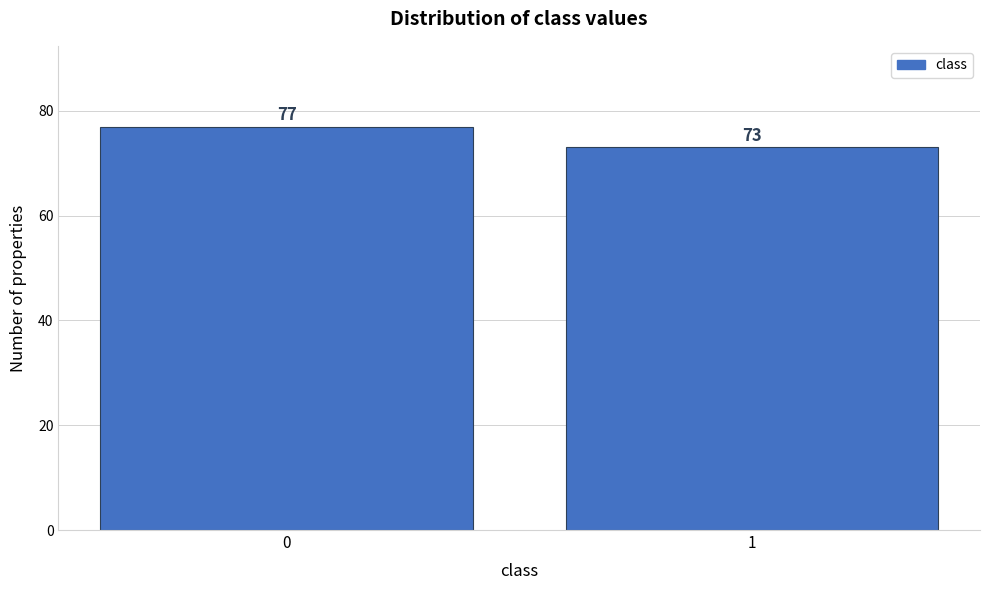

Reading left to right, list all the values displayed in this chart.

77	73